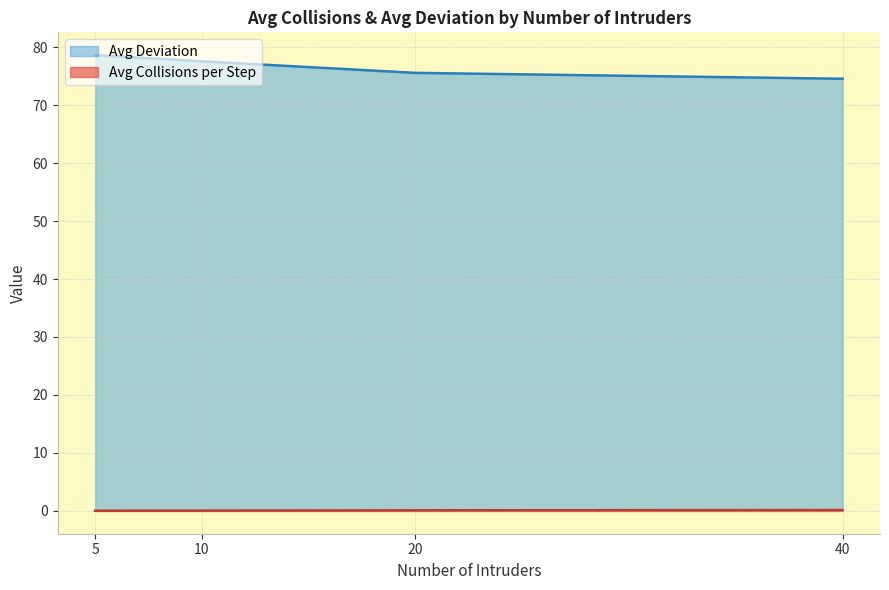

What is the sum of all Avg Collisions per Step values?

0.3